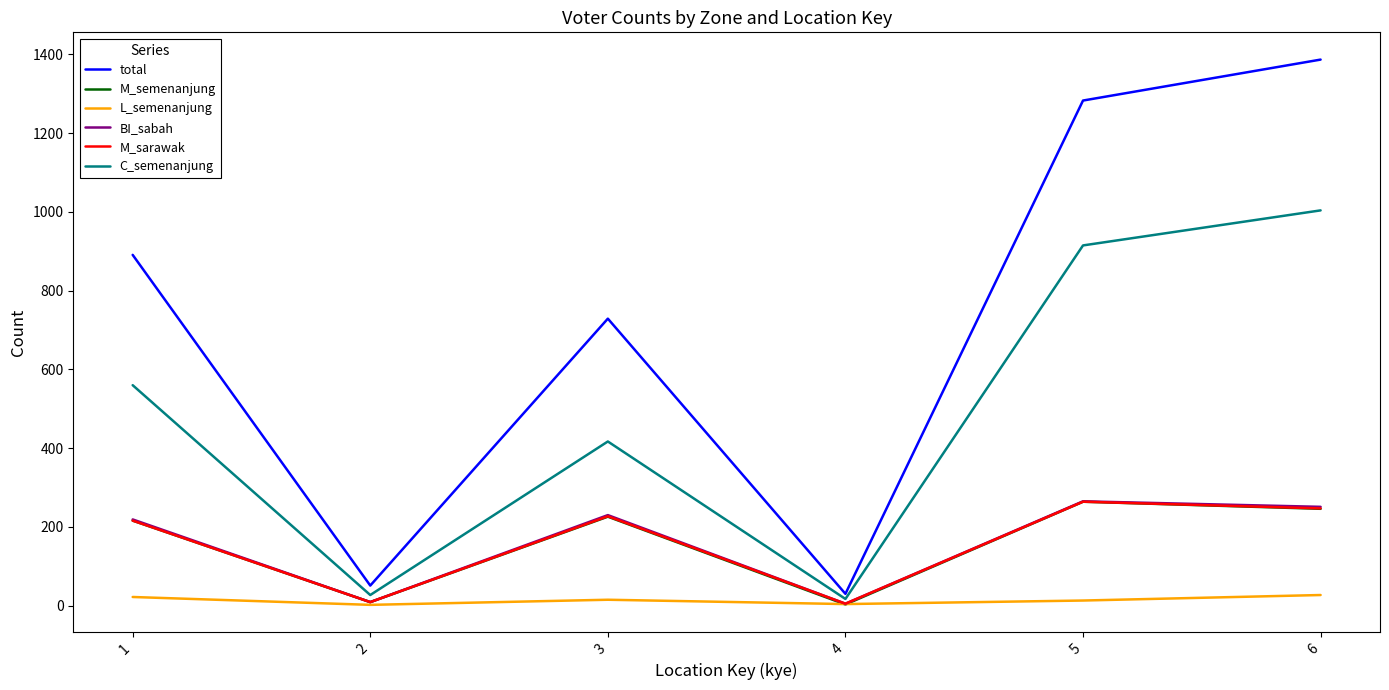

At which category does M_semenanjung reach its first local peak?

3